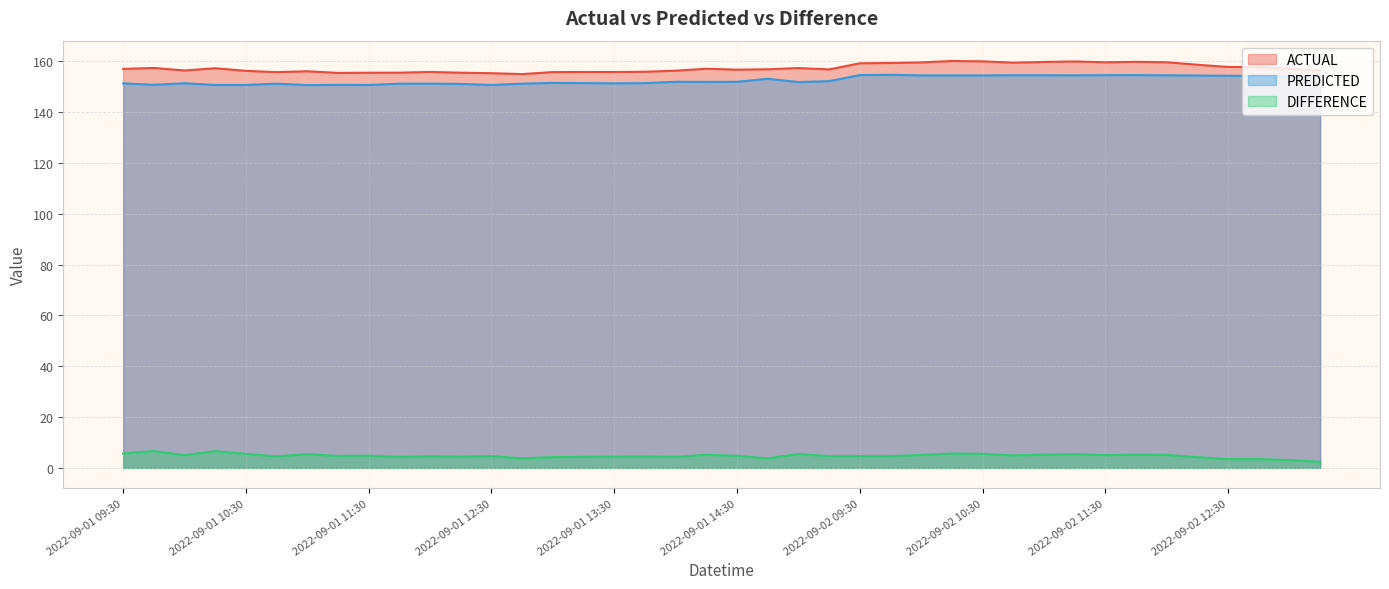

Where is ACTUAL nearest to the value 157?

2022-09-01 09:30